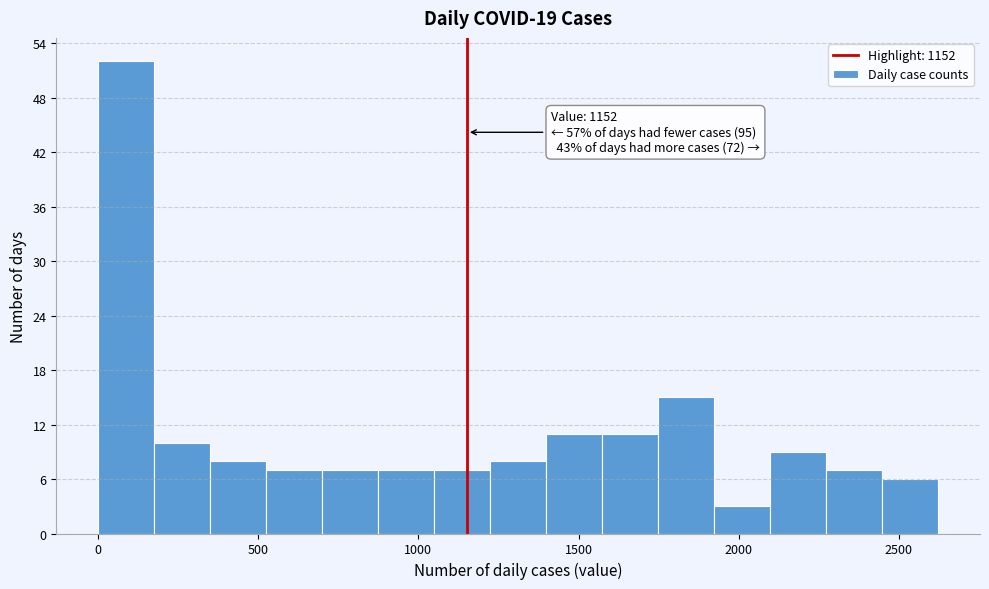

Around what value on the x-axis is the tallest bar? Give the approximate position of its centre, as read against the axis.

100